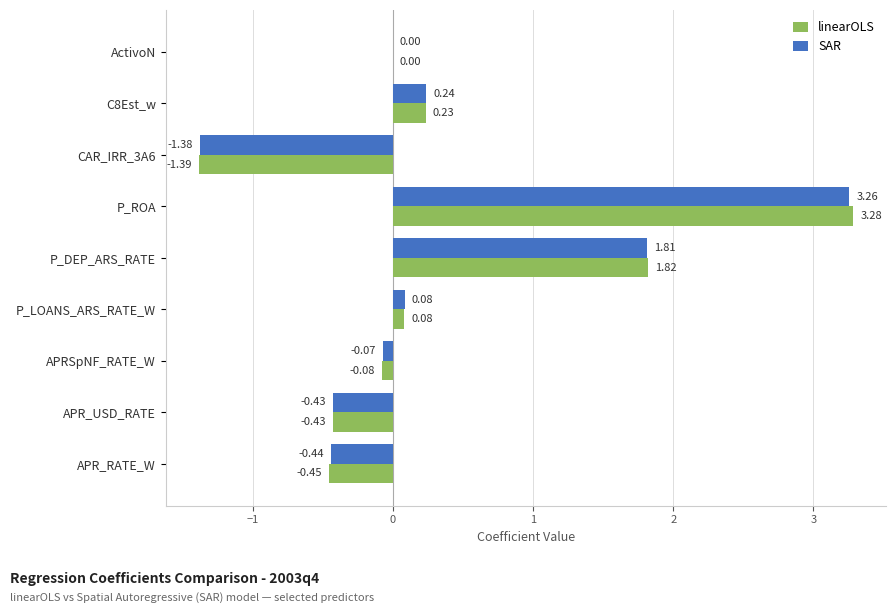

Between APRSpNF_RATE_W and APR_USD_RATE, which series saw the biggest shift?

SAR